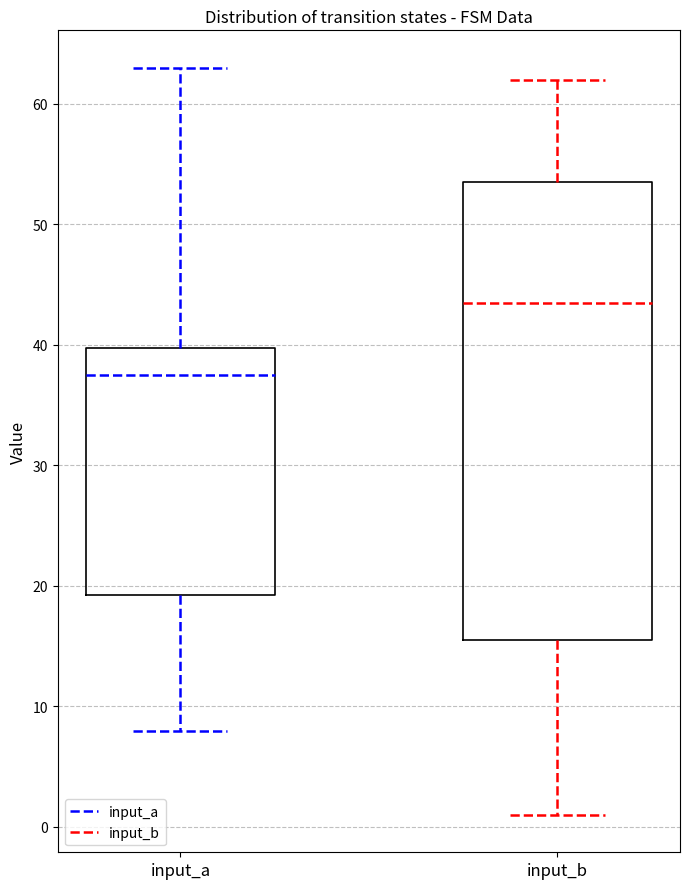

Reading left to right, read every box against the y-axis: the position of its median line, the range the box covers, and the ends of its whiskers. The values are not printed on the chart, so give them approximately, as read against the axis.

input_a: median 38, box 19 to 40, whiskers 8 to 63
input_b: median 44, box 16 to 54, whiskers 1 to 62